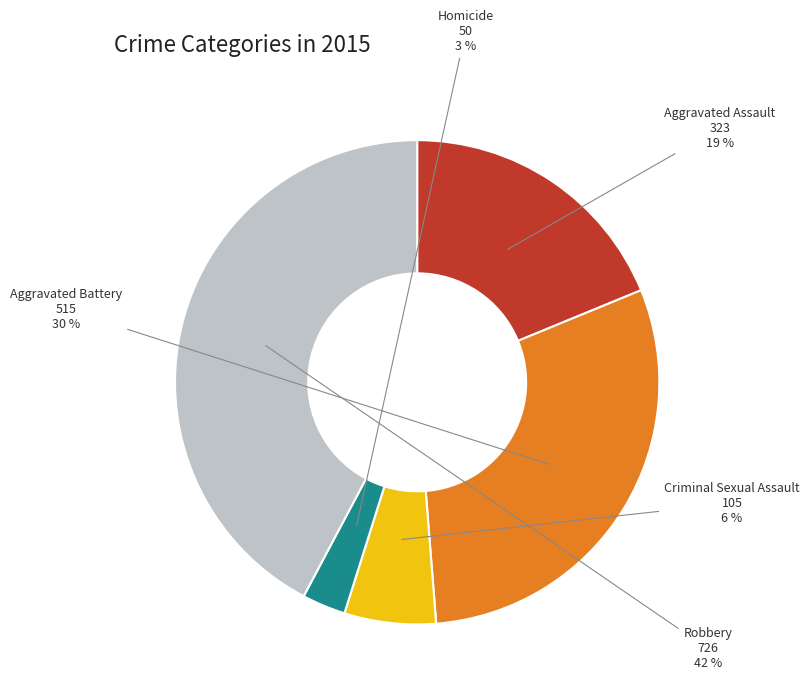

Between Homicide and Robbery, which is larger?

Robbery